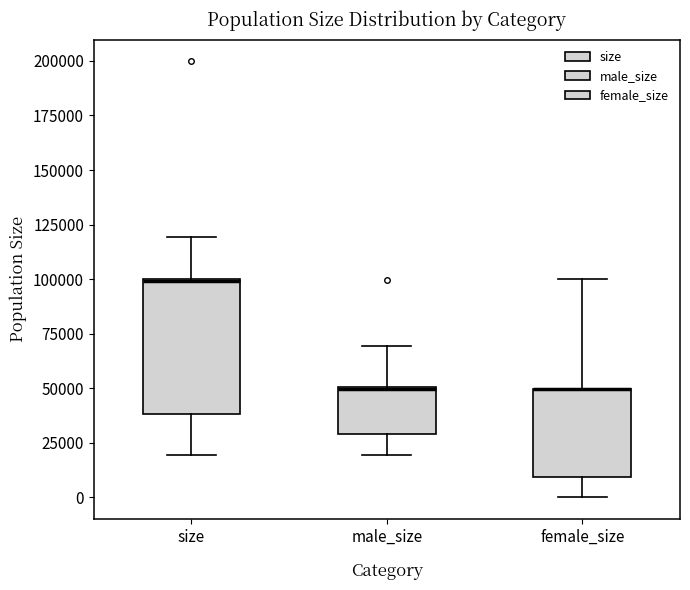

Comparing the boxes themselves (not the whiskers), which one is the tallest?

size